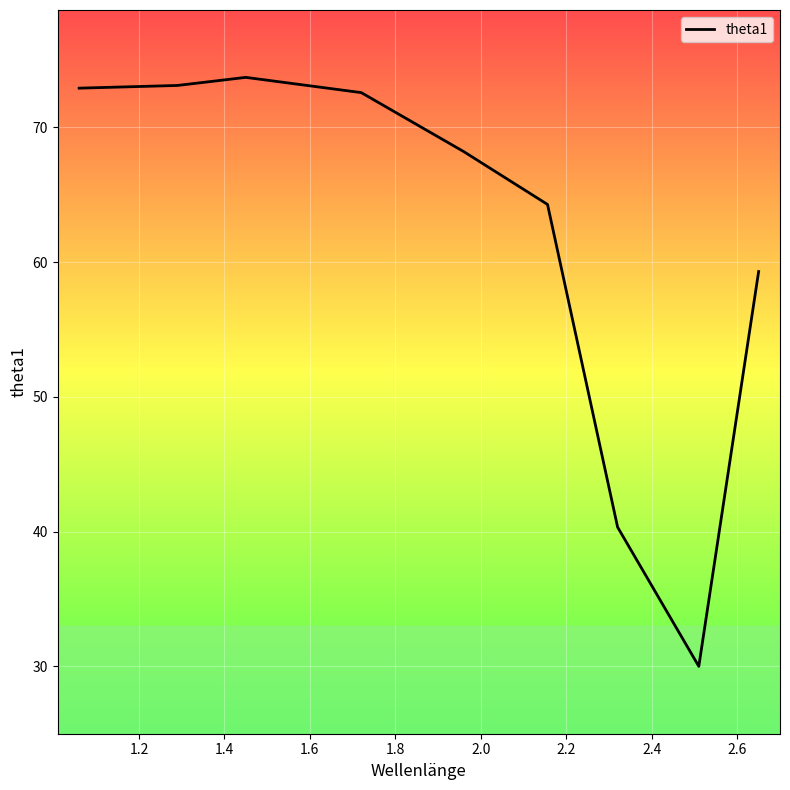

What is the greatest value displayed?

73.7